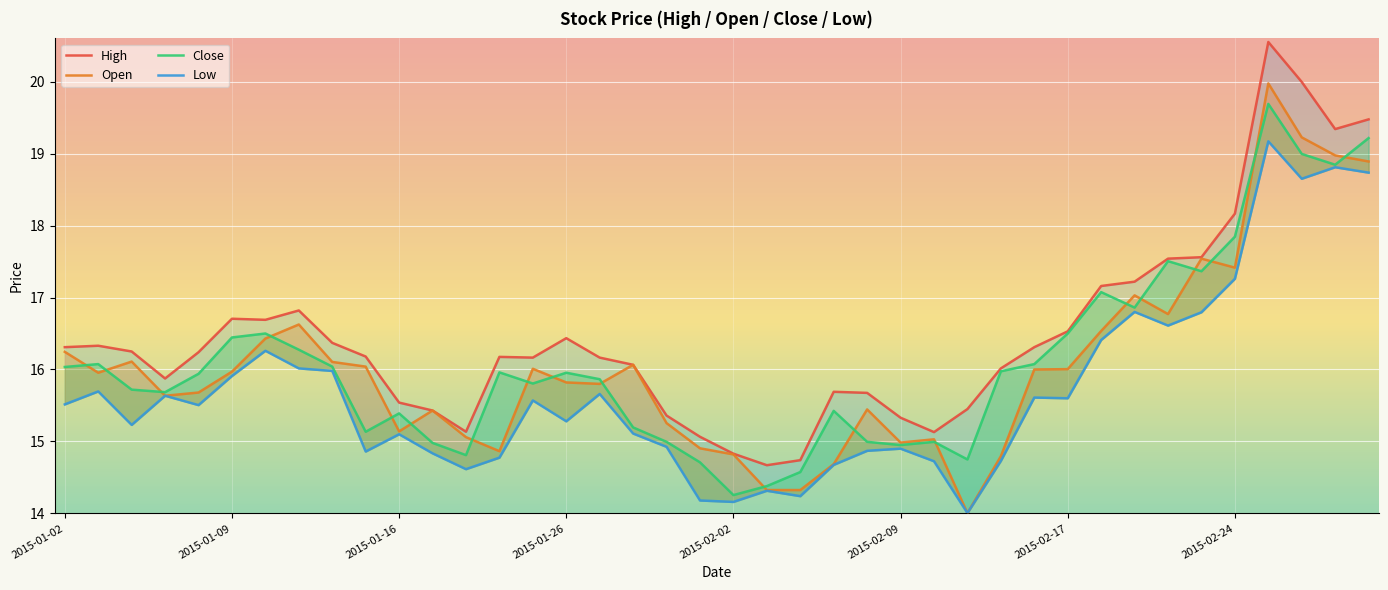

What is the difference between the maximum and second lowest values in the Open series?

5.7